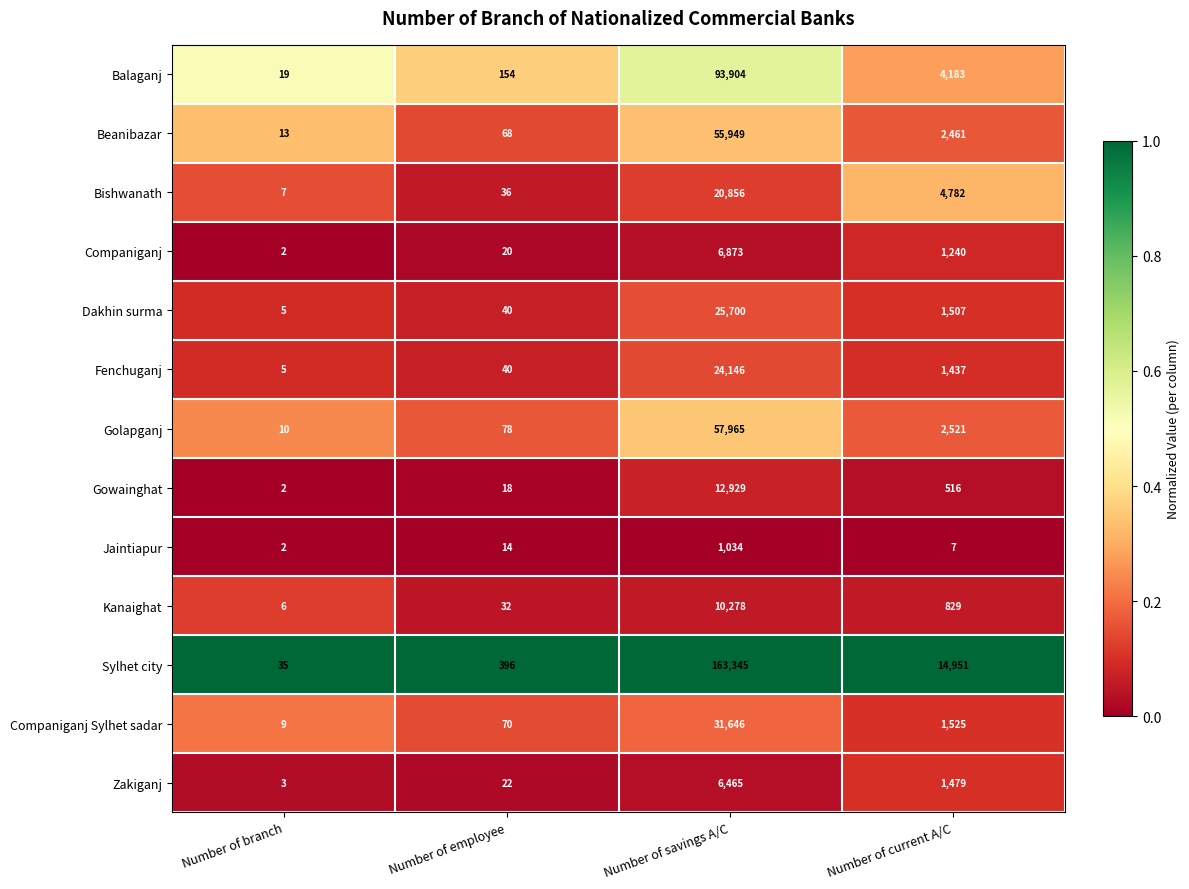

Count the number of data series in this chart.

13